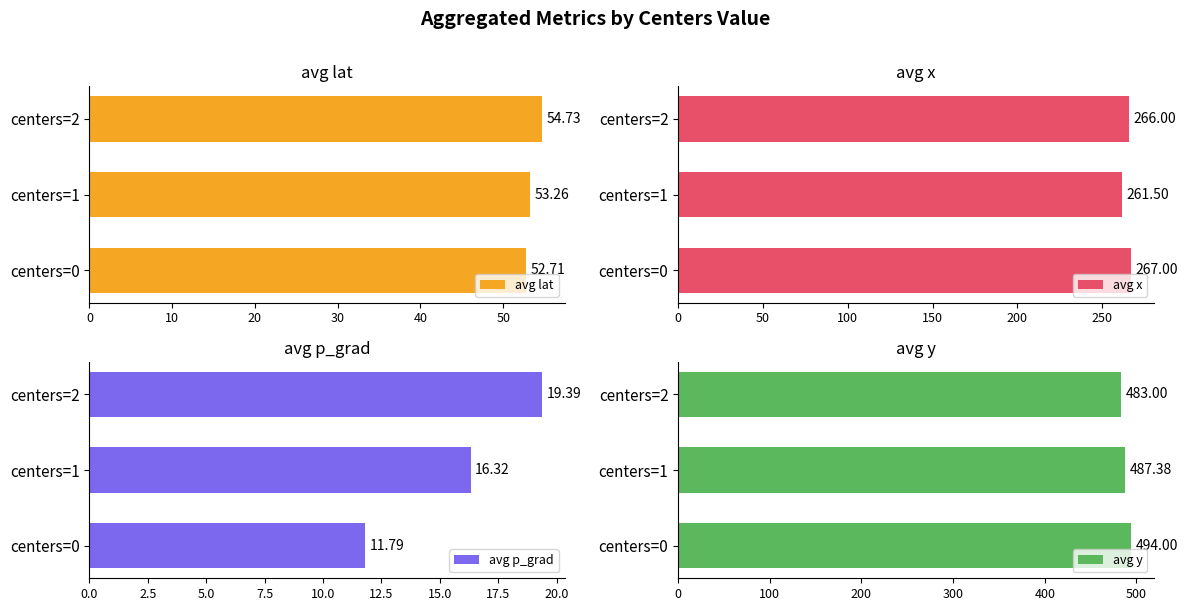

Rank the series by their maximum value, from highest to lowest.

avg y, avg x, avg lat, avg p_grad